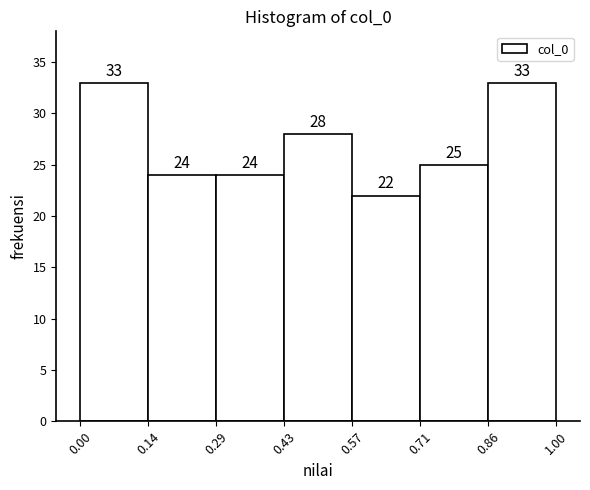

Reading left to right, transcribe this chart: for each bar, give the range it covers on the x-axis and its height.

0.00 to 0.14: 33
0.14 to 0.29: 24
0.29 to 0.43: 24
0.43 to 0.57: 28
0.57 to 0.71: 22
0.71 to 0.86: 25
0.86 to 1.00: 33